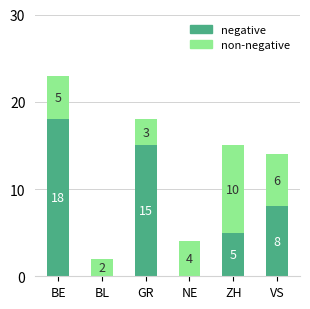

At which category is the sum across all series the highest?

BE